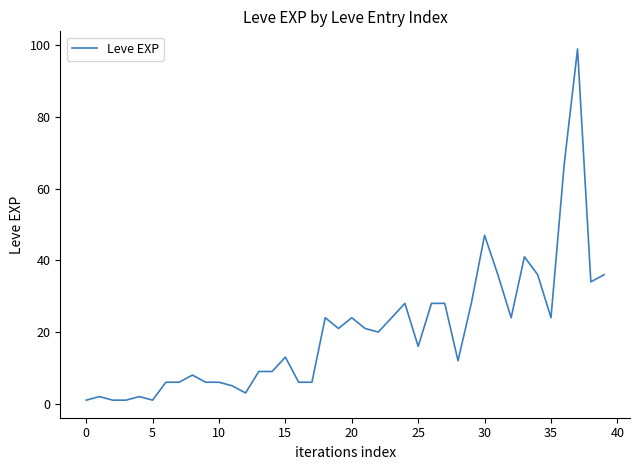

Reading left to right, transcribe all the data shown in this chart.

1	2	1	1	2	1	6	6	8	6	6	5	3	9	9	13	6	6	24	21	24	21	20	24	28	16	28	28	12	28	47	36	24	41	36	24	67	99	34	36